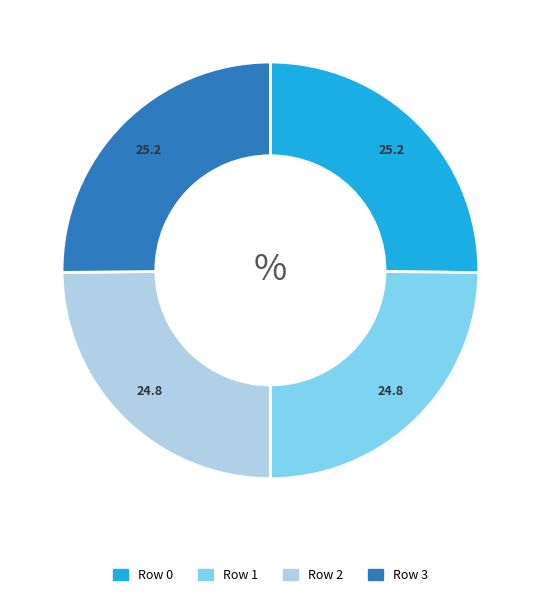

Is Row 1 the majority of the pie?

No